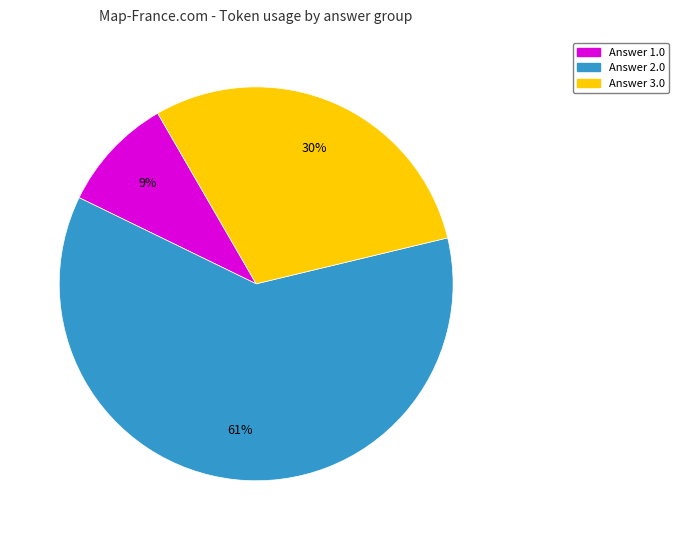

To the nearest percent, what is the average slice percentage?

33%